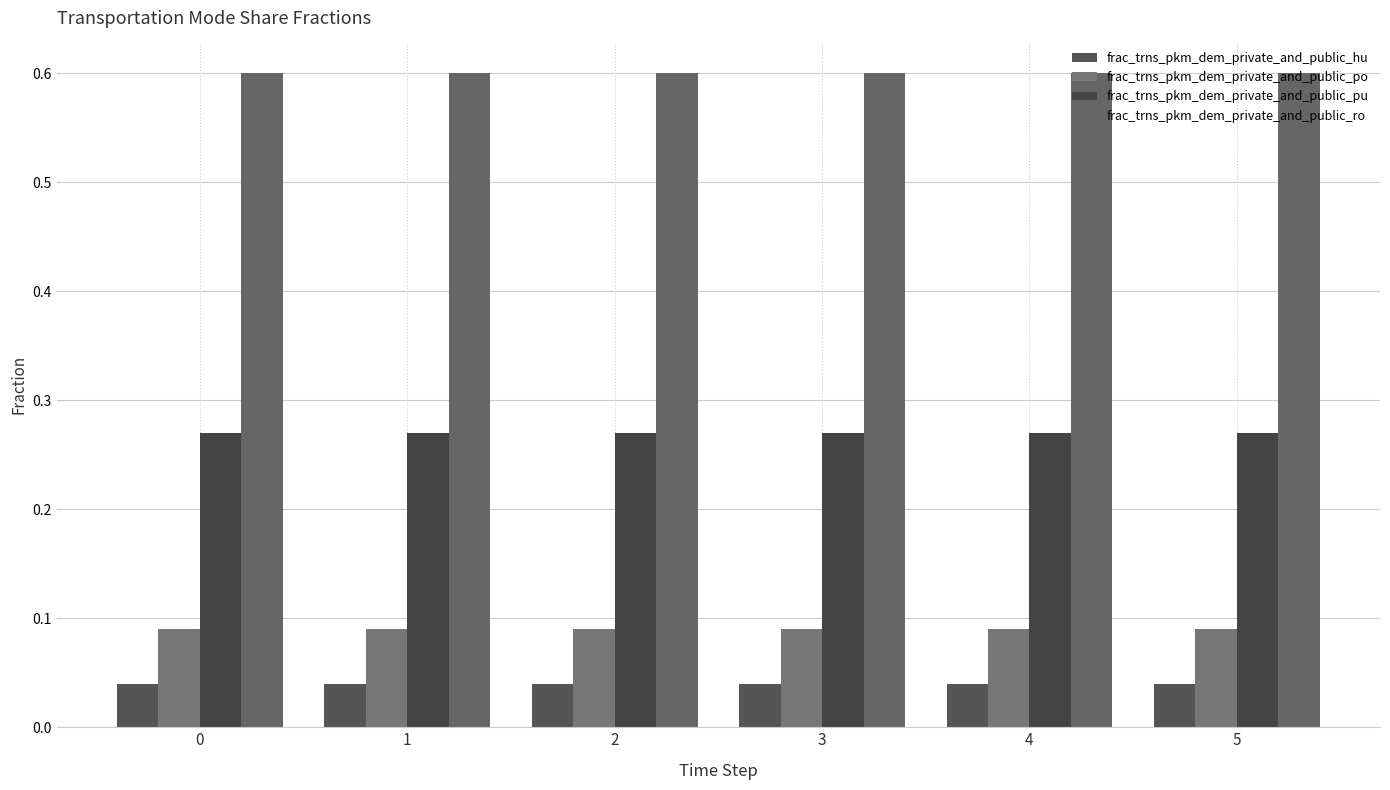

True or false: frac_trns_pkm_dem_private_and_public_pu has a value of 0.3 at 2.

True